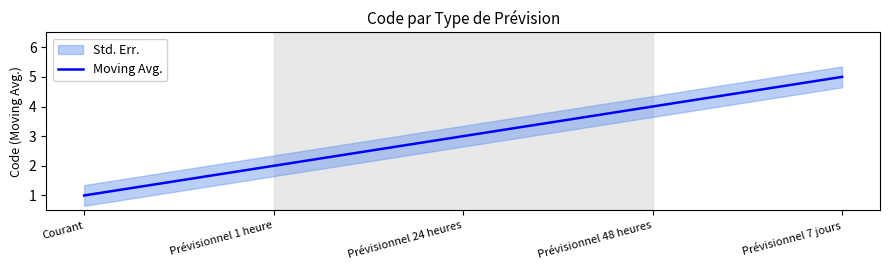

How many lines are shown in the chart?

1